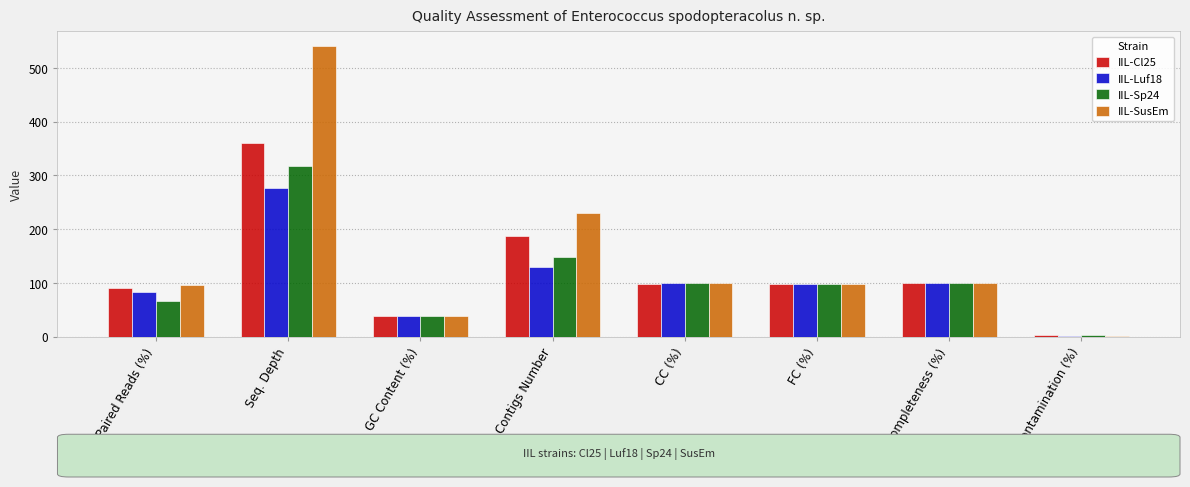

Is it true that IIL-Cl25 equals 360.0 at Seq. Depth?

True